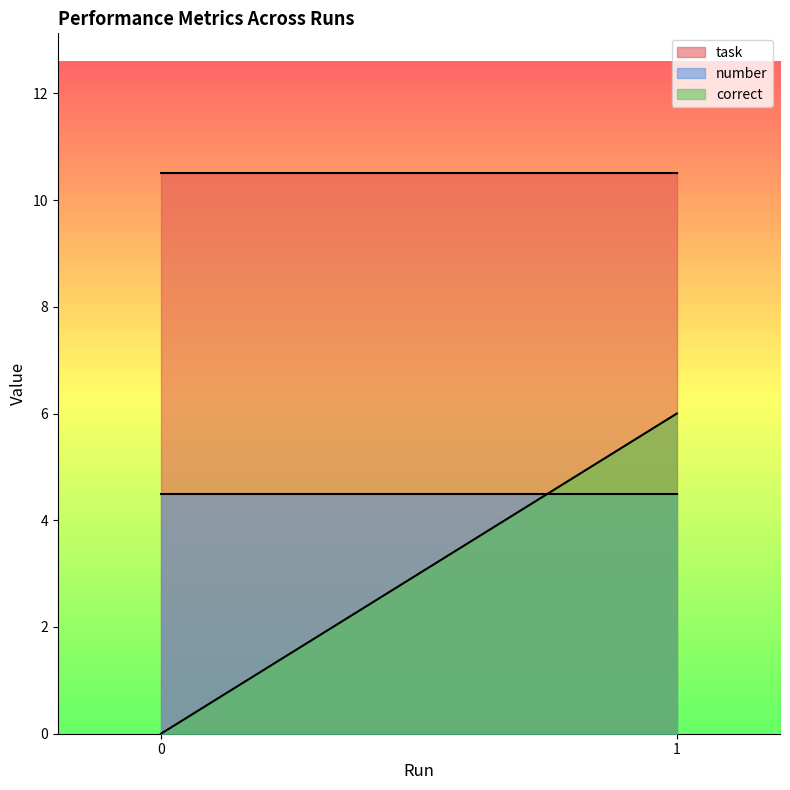

Rank the series by their maximum value, from lowest to highest.

number, correct, task